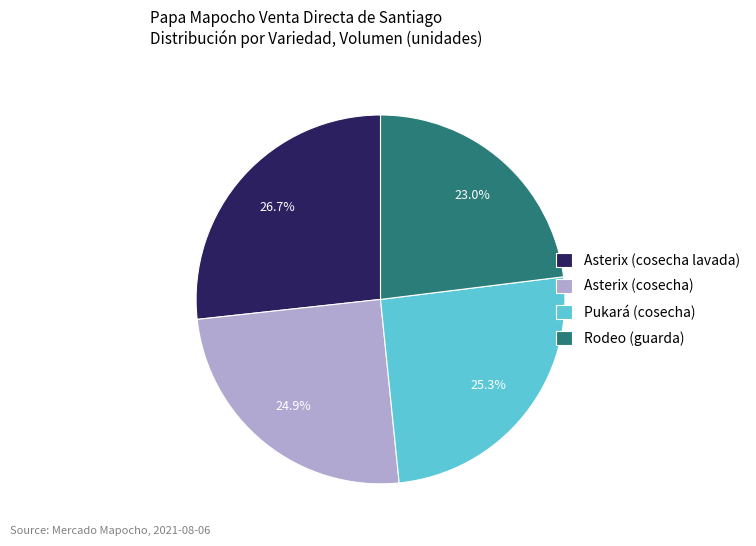

To the nearest percent, what is the average slice percentage?

25%